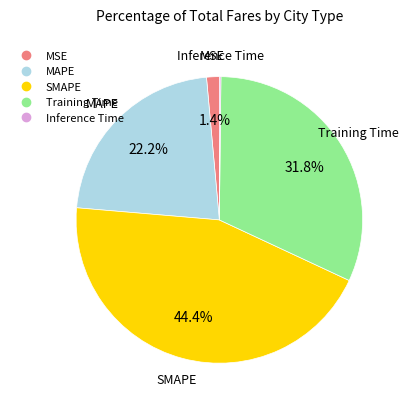

Between MAPE and MSE, which is larger?

MAPE